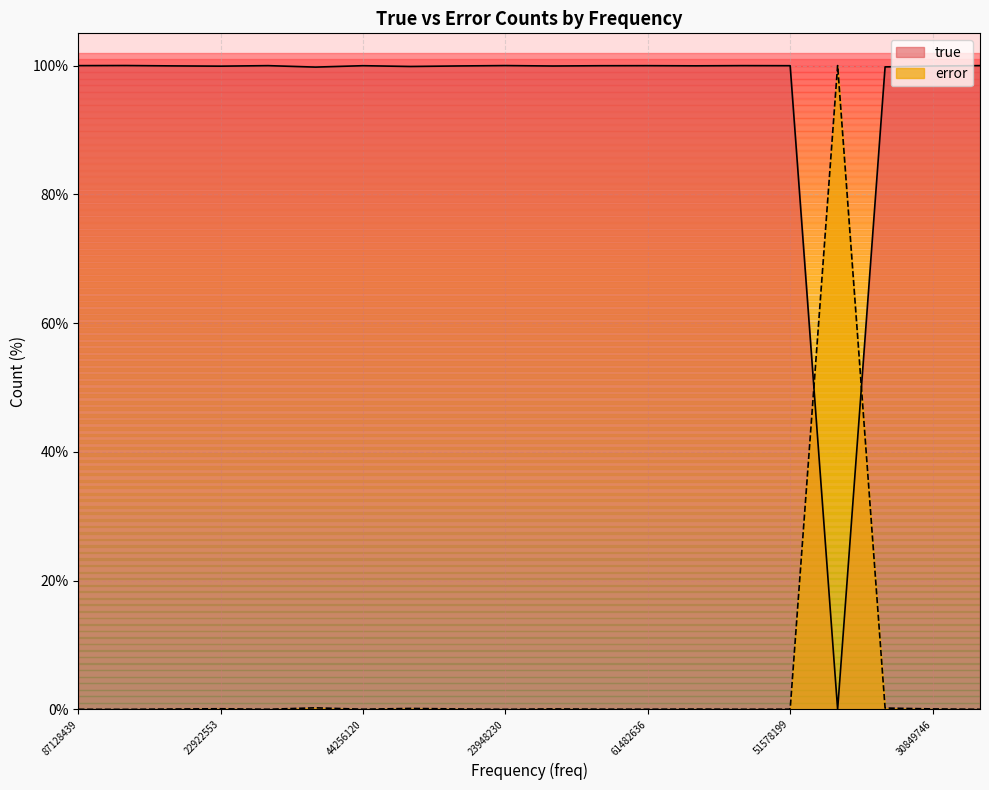

What is the maximum value shown in the chart?

100.0